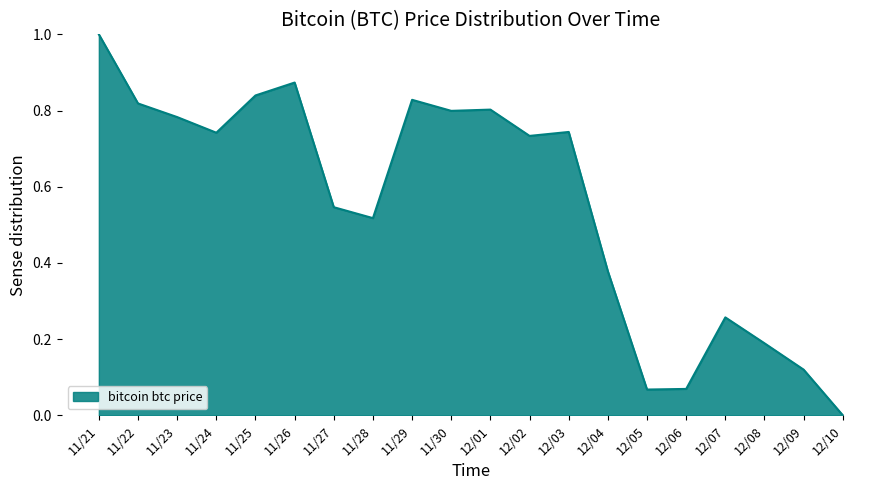

Which has a higher value, 11/26 or 12/07?

11/26